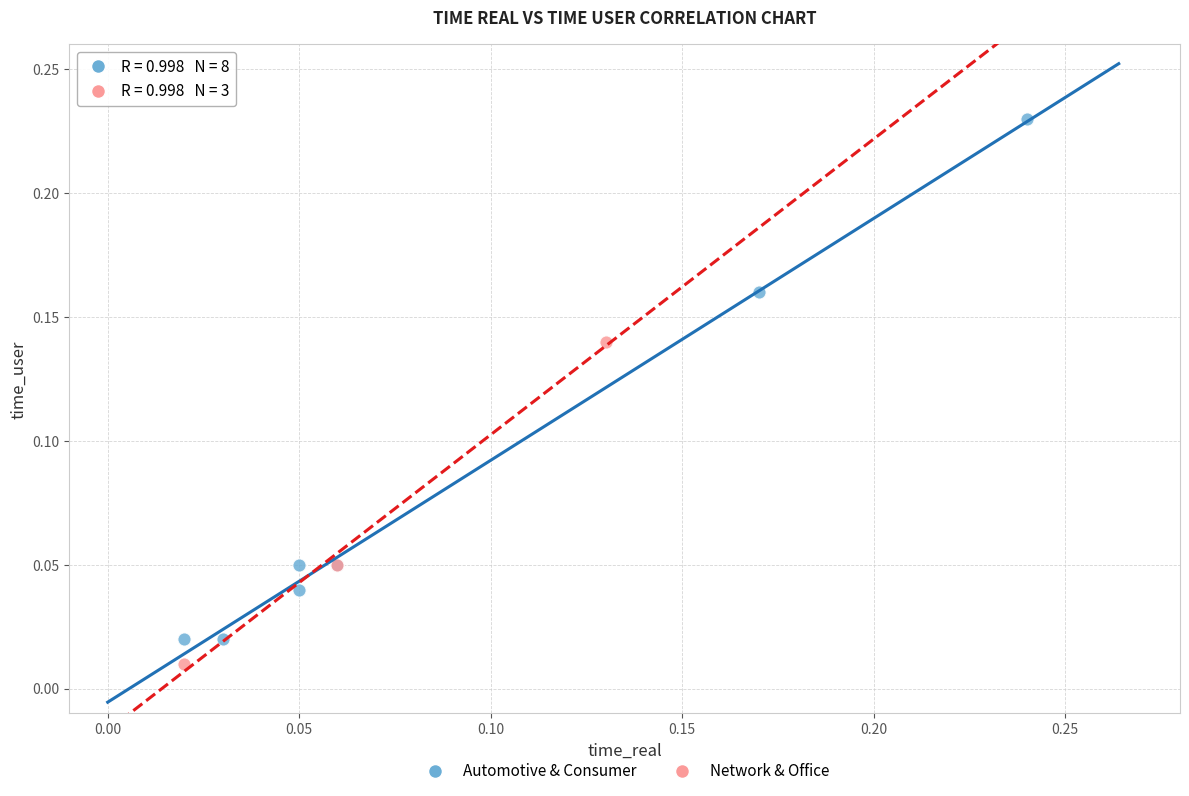

Which series has the widest spread of Y values?

Automotive & Consumer